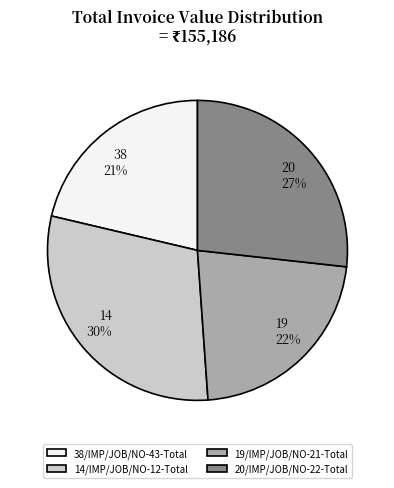

To the nearest percent, what is the average slice percentage?

25%